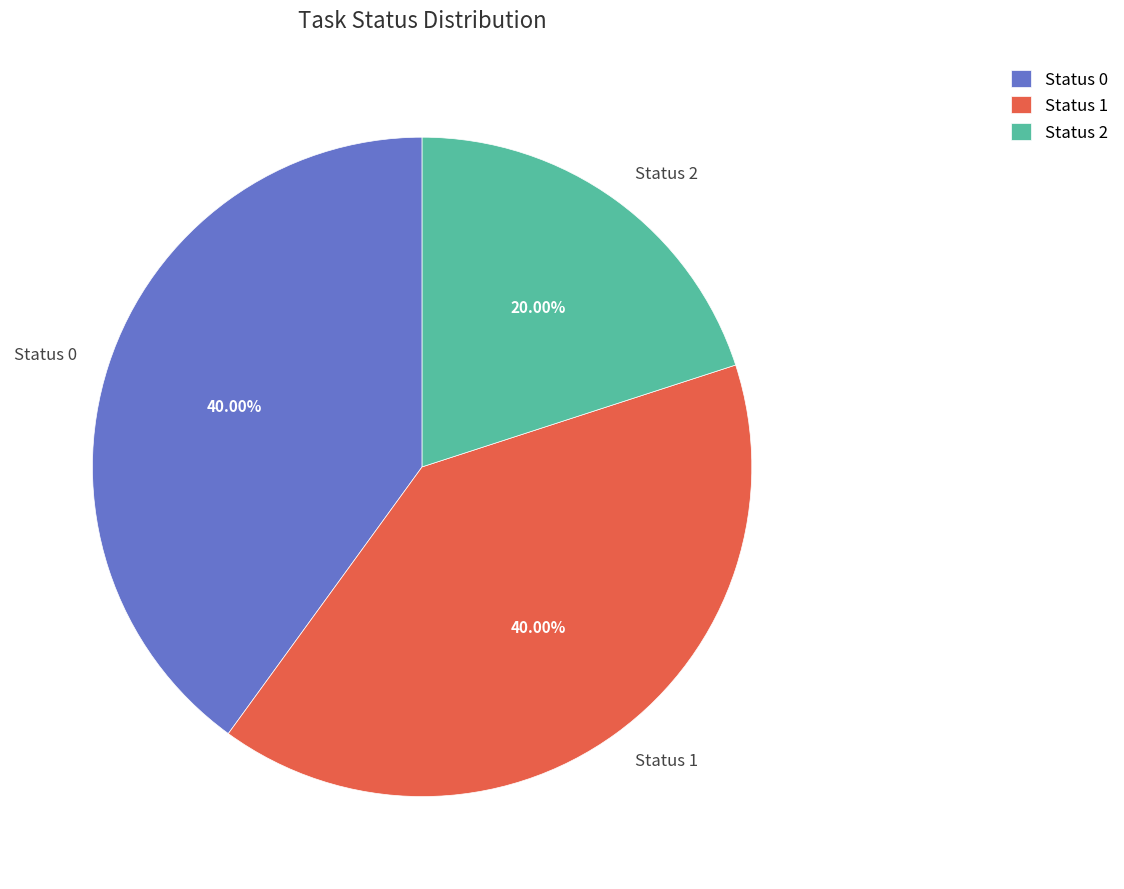

Combined, do Status 2 and Status 1 account for over 50%?

Yes